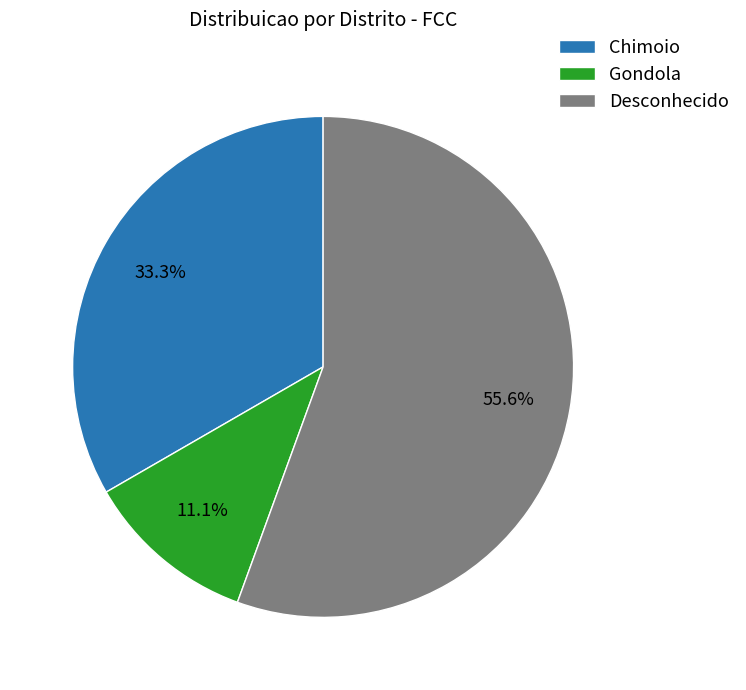

To the nearest percent, what is the average slice percentage?

33%